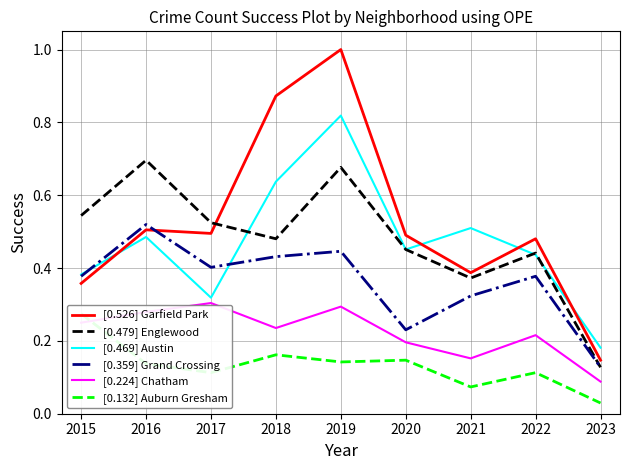

True or false: [0.359] Grand Crossing and [0.224] Chatham intersect in this chart.

False